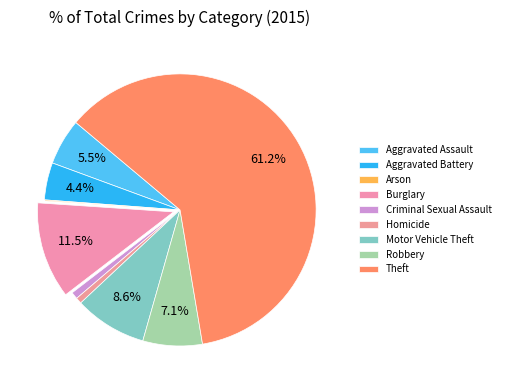

How many slices are in this pie chart?

9